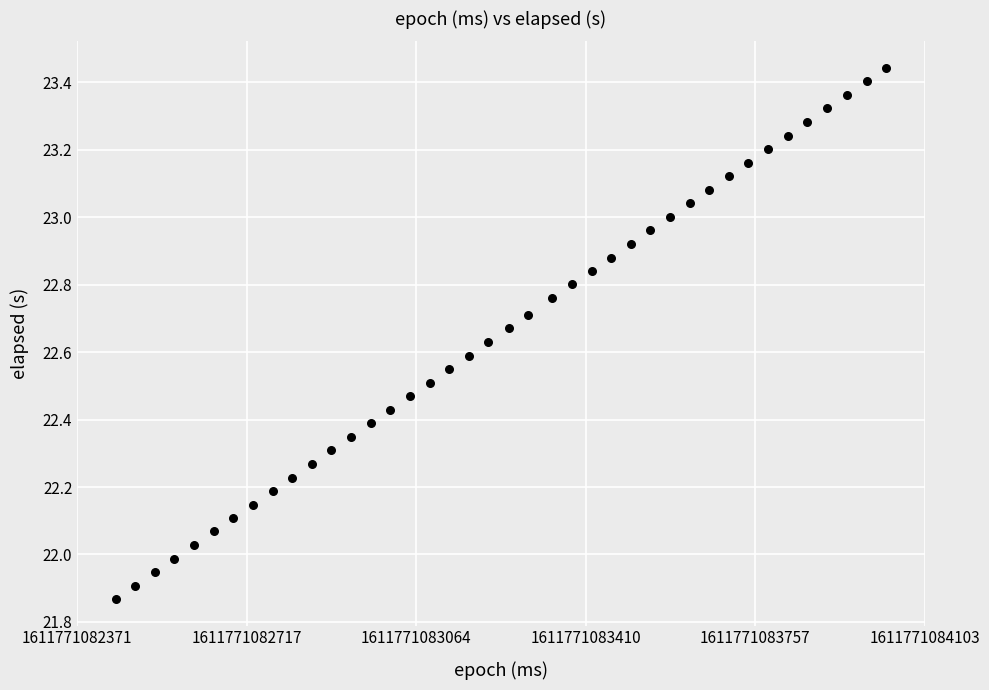

What is the range of X values (max minus min)?

1575.0